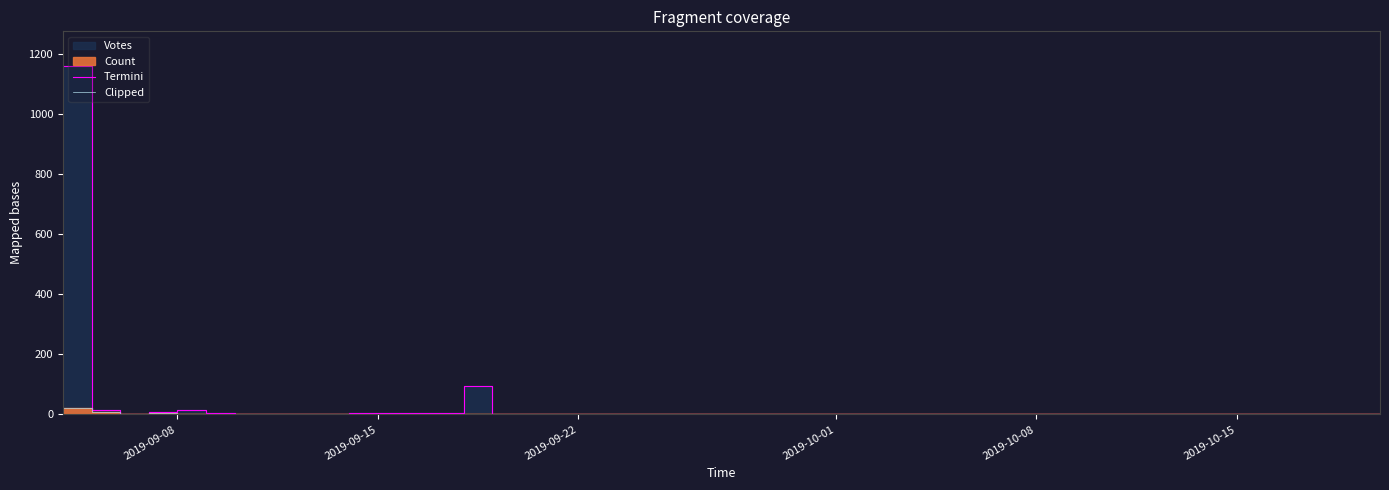

At how many categories does at least one series exceed 830?

1